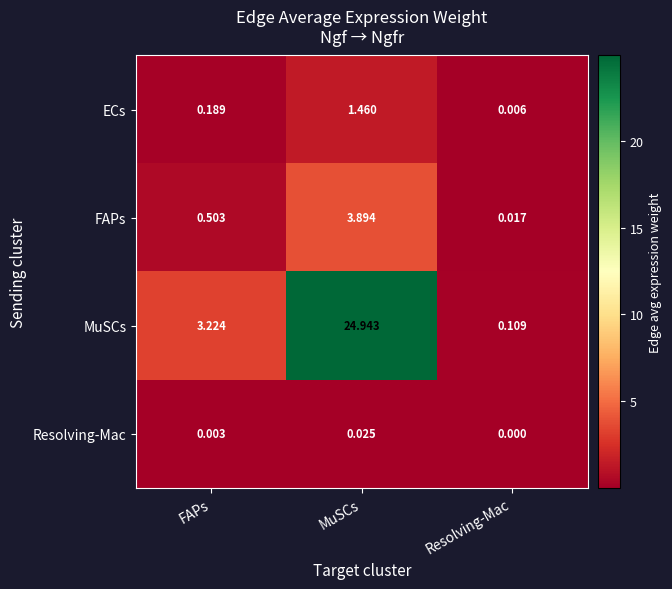

Is the value of MuSCs at MuSCs greater than the value of ECs at FAPs?

Yes